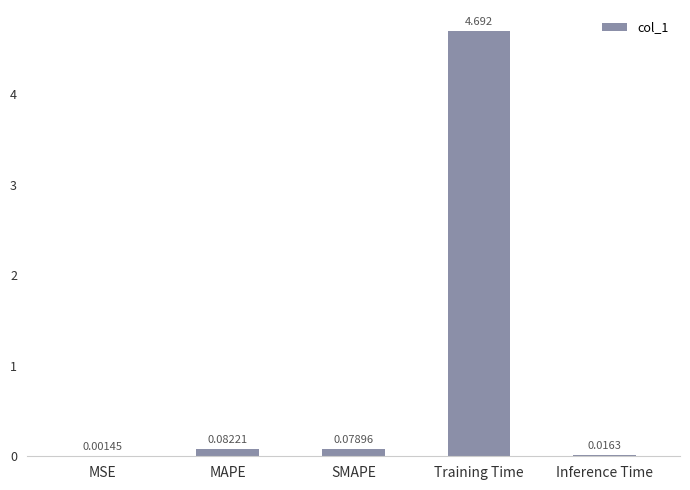

Which has a higher value, MSE or MAPE?

MAPE